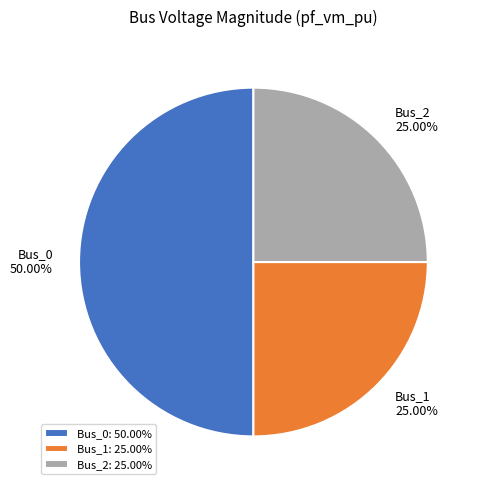

Does Bus_1 represent more than half of the total?

No